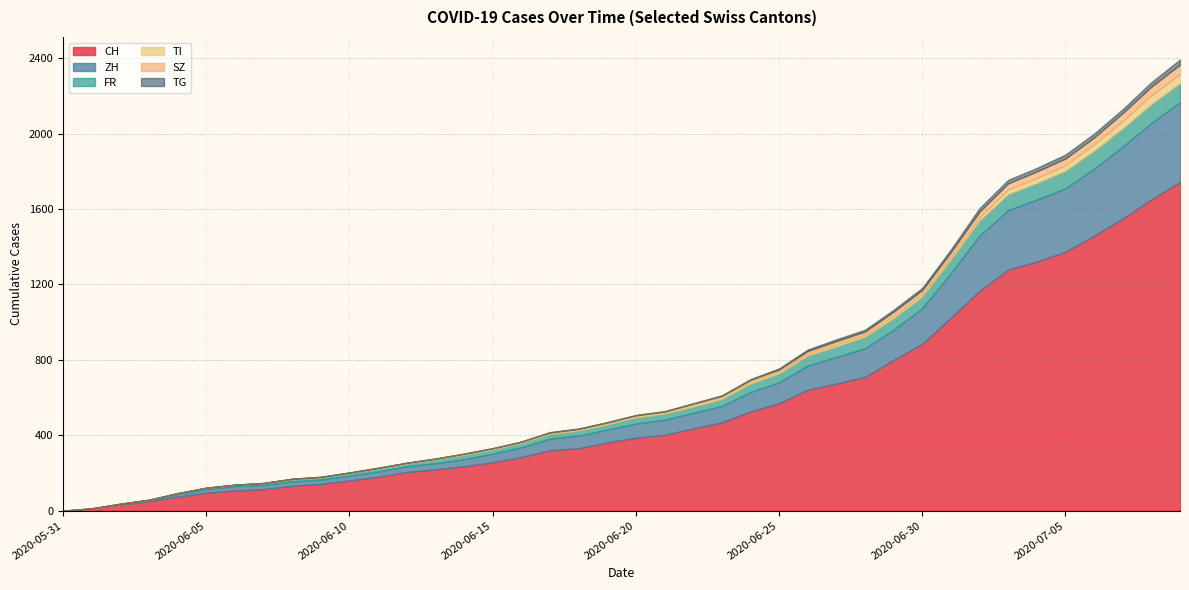

True or false: ZH has a value of 13 at 2020-06-04.

True